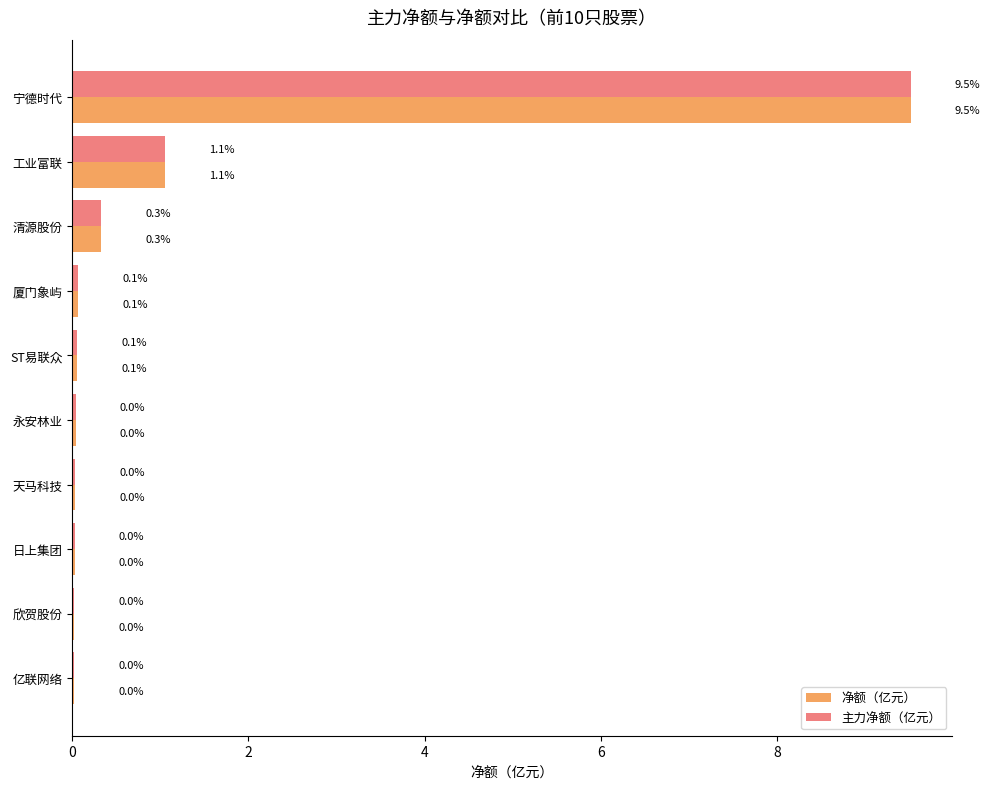

Where is 净额（亿元） nearest to the value 4?

工业富联